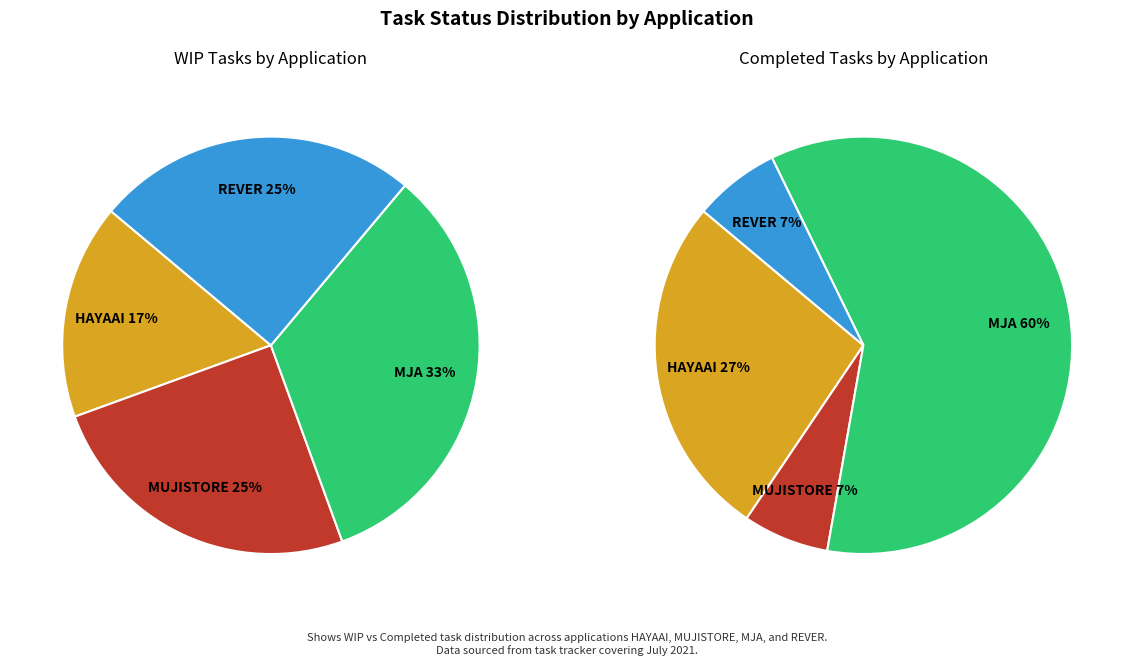

Which category has the smallest portion of the pie?

MUJISTORE